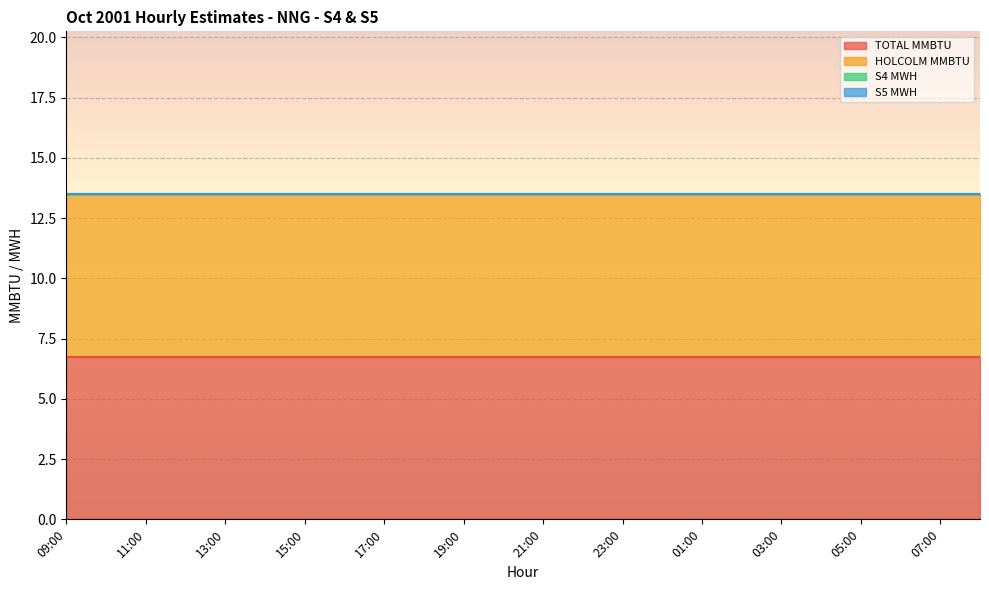

Reading left to right, list all the values displayed in this chart.

TOTAL MMBTU: 09:00=6.8	10:00=6.8	11:00=6.8	12:00=6.8	13:00=6.8	14:00=6.8	15:00=6.8	16:00=6.8	17:00=6.8	18:00=6.8	19:00=6.8	20:00=6.8	21:00=6.8	22:00=6.8	23:00=6.8	00:00=6.8	01:00=6.8	02:00=6.8	03:00=6.8	04:00=6.8	05:00=6.8	06:00=6.8	07:00=6.8	08:00=6.8
HOLCOLM MMBTU: 09:00=6.8	10:00=6.8	11:00=6.8	12:00=6.8	13:00=6.8	14:00=6.8	15:00=6.8	16:00=6.8	17:00=6.8	18:00=6.8	19:00=6.8	20:00=6.8	21:00=6.8	22:00=6.8	23:00=6.8	00:00=6.8	01:00=6.8	02:00=6.8	03:00=6.8	04:00=6.8	05:00=6.8	06:00=6.8	07:00=6.8	08:00=6.8
S4 MWH: 09:00=0.0	10:00=0.0	11:00=0.0	12:00=0.0	13:00=0.0	14:00=0.0	15:00=0.0	16:00=0.0	17:00=0.0	18:00=0.0	19:00=0.0	20:00=0.0	21:00=0.0	22:00=0.0	23:00=0.0	00:00=0.0	01:00=0.0	02:00=0.0	03:00=0.0	04:00=0.0	05:00=0.0	06:00=0.0	07:00=0.0	08:00=0.0
S5 MWH: 09:00=0.0	10:00=0.0	11:00=0.0	12:00=0.0	13:00=0.0	14:00=0.0	15:00=0.0	16:00=0.0	17:00=0.0	18:00=0.0	19:00=0.0	20:00=0.0	21:00=0.0	22:00=0.0	23:00=0.0	00:00=0.0	01:00=0.0	02:00=0.0	03:00=0.0	04:00=0.0	05:00=0.0	06:00=0.0	07:00=0.0	08:00=0.0